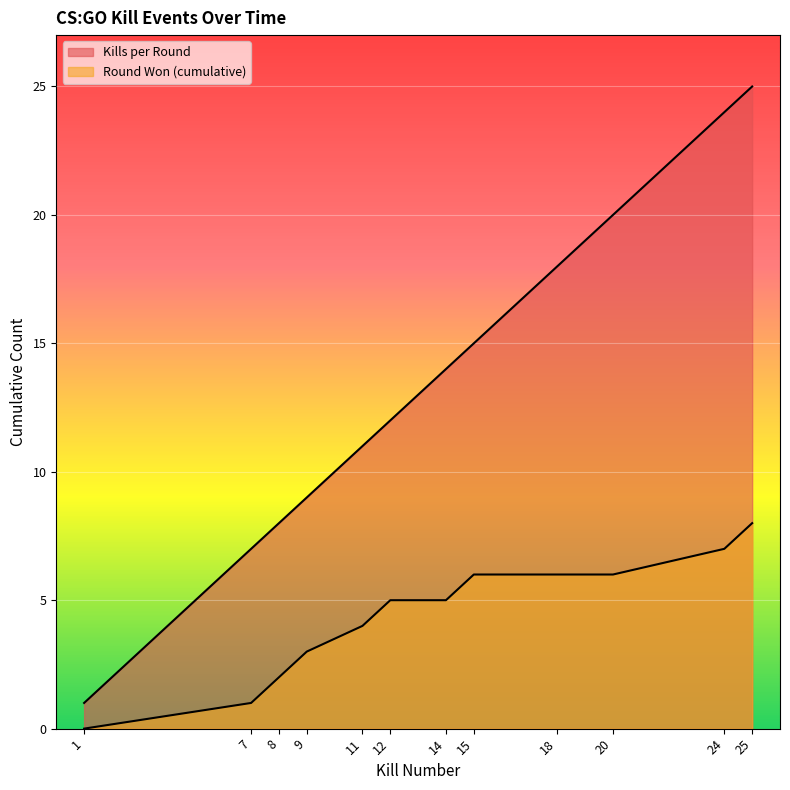

Reading right to left, list all the values displayed in this chart.

Kills per Round: 25=25	24=24	20=20	18=18	15=15	14=14	12=12	11=11	9=9	8=8	7=7	1=1
Round Won (cumulative): 25=8	24=7	20=6	18=6	15=6	14=5	12=5	11=4	9=3	8=2	7=1	1=0